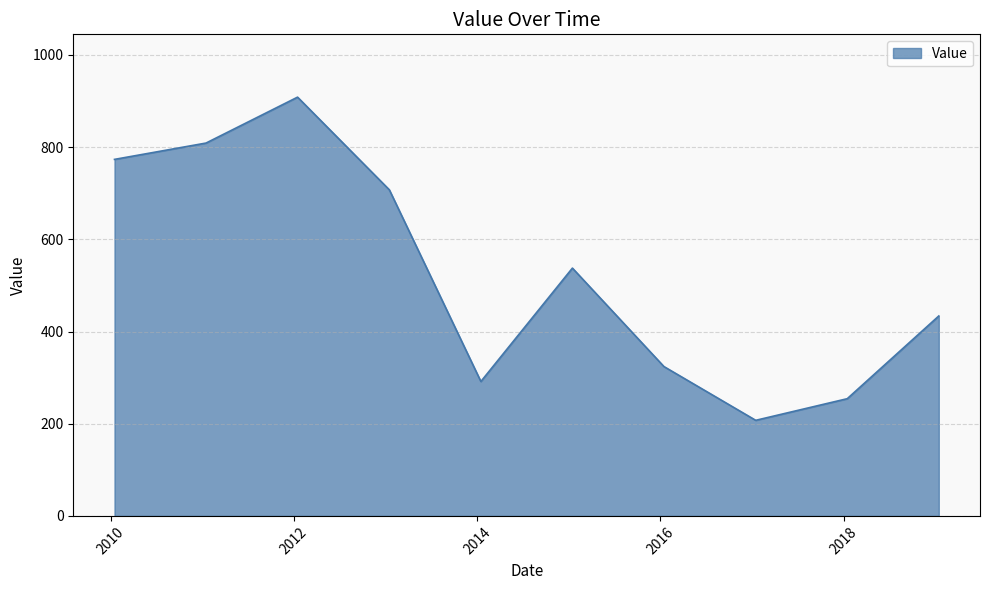

What is the minimum value shown in the chart?

207.4